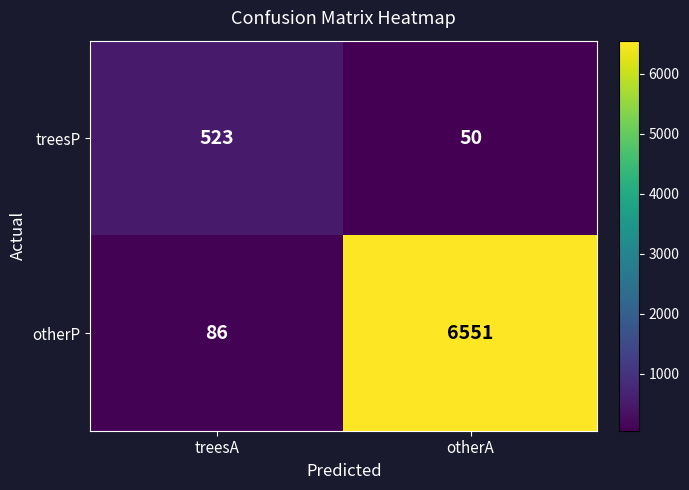

At which category does the chart reach its minimum across all series?

otherA